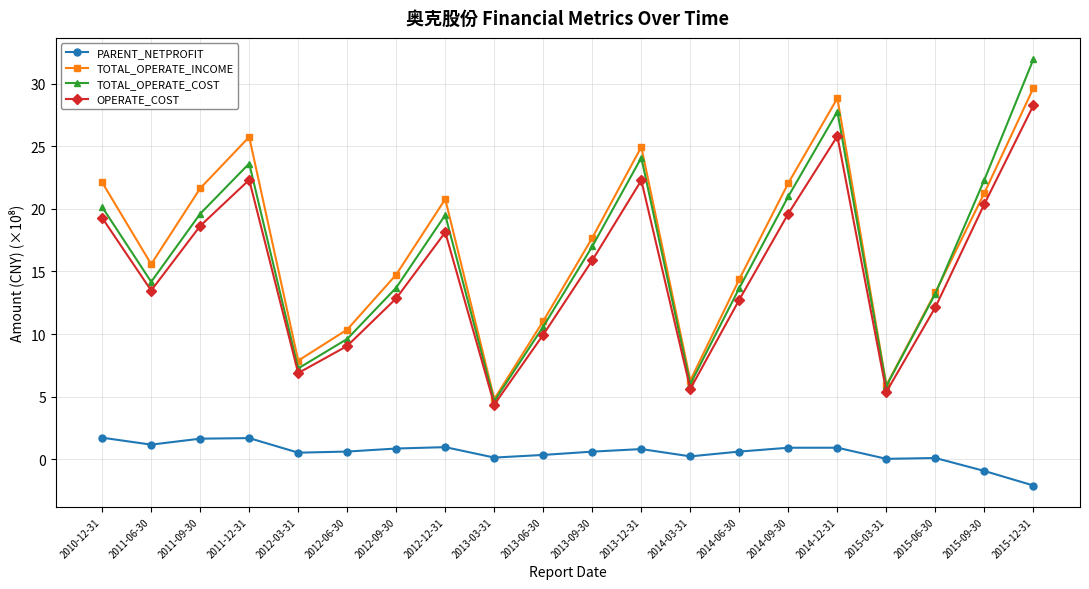

How many values in the OPERATE_COST series are below 15?

10